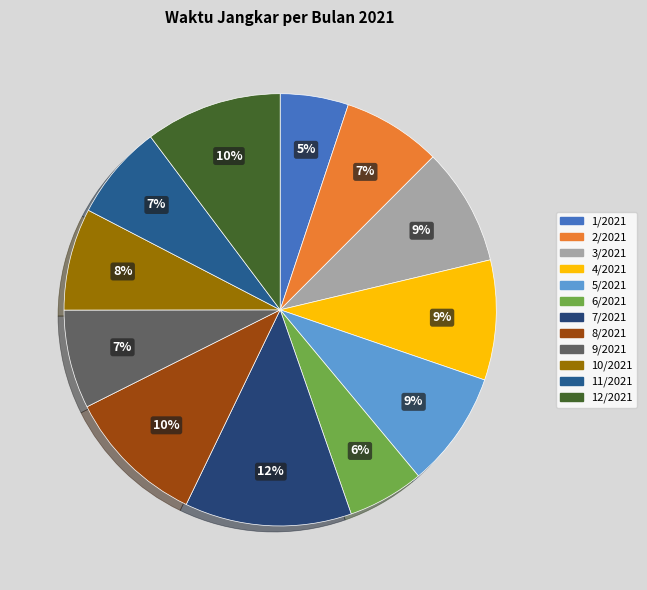

To the nearest percent, what percentage of the pie is 11/2021?

7%